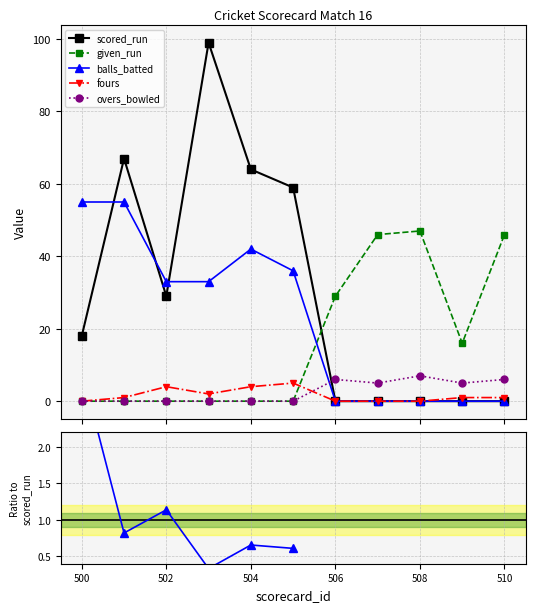

How many data points does each series have?

11